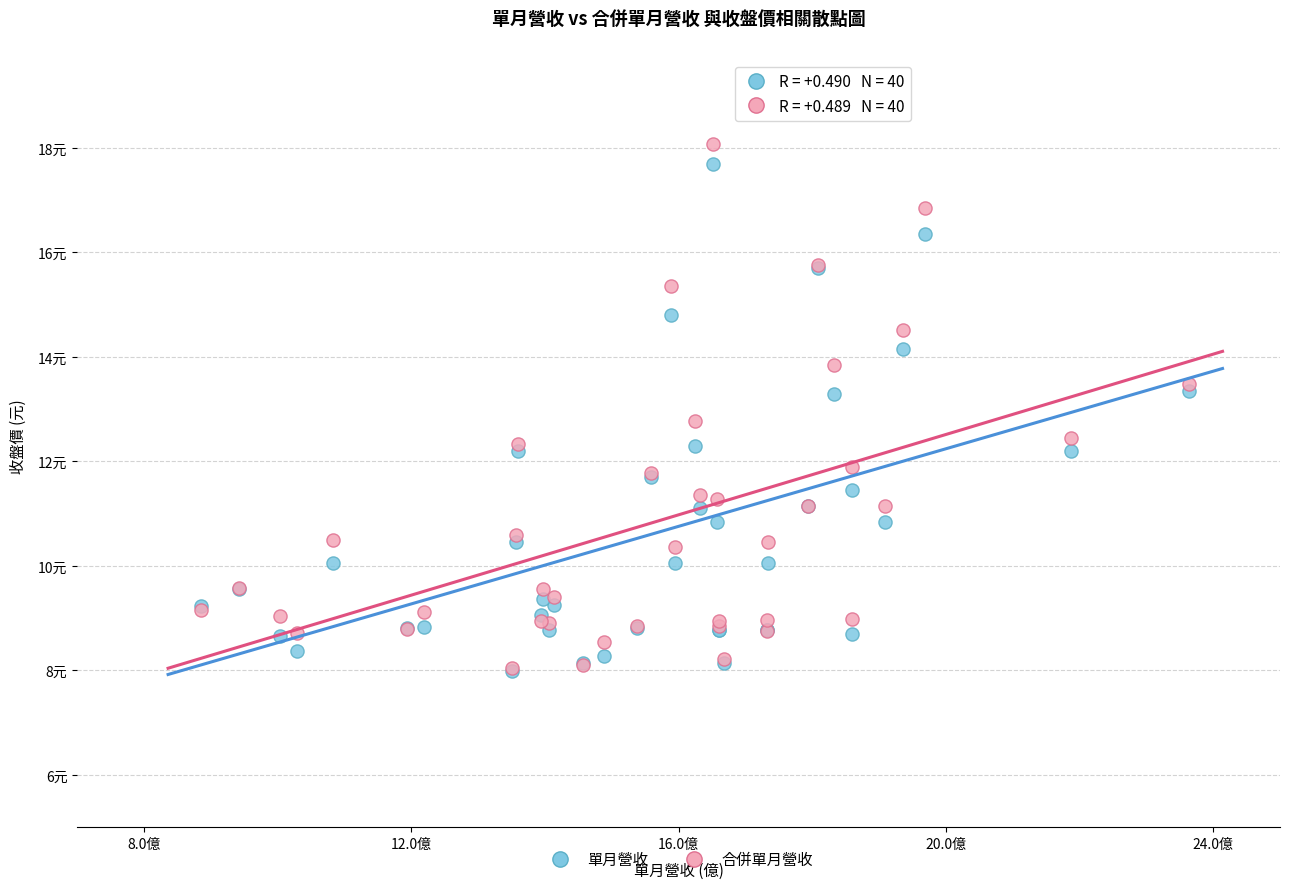

Which series has the largest Y range (max minus min)?

合併單月營收